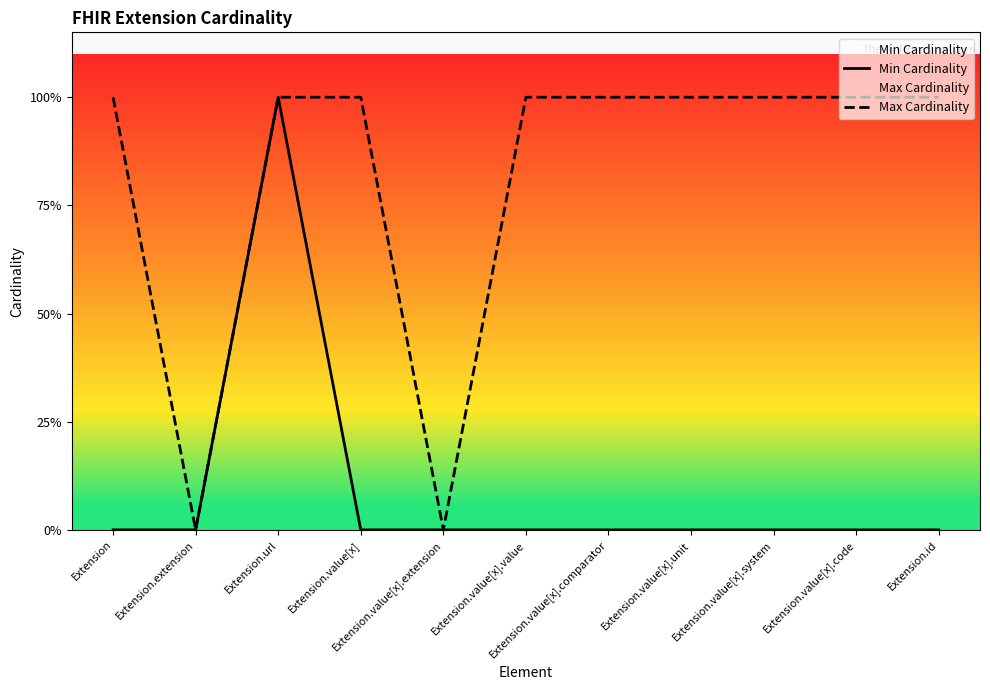

What is the sum of all Max Cardinality values?

9